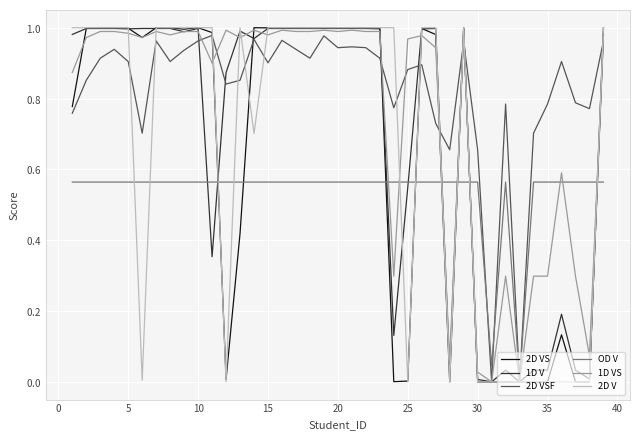

What are all the series names shown in the legend?

2D VS, 1D V, 2D VSF, OD V, 1D VS, 2D V